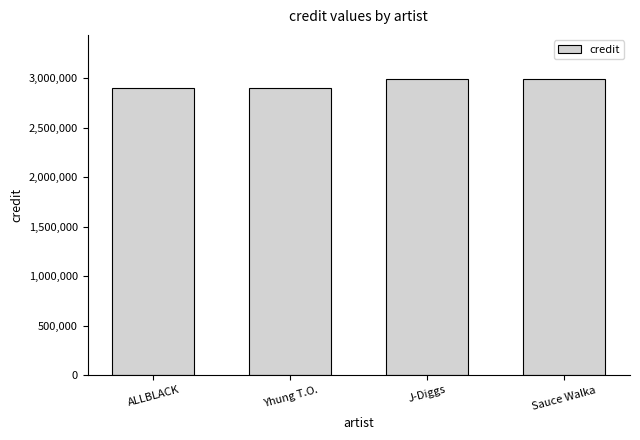

How many distinct data groups are displayed?

1